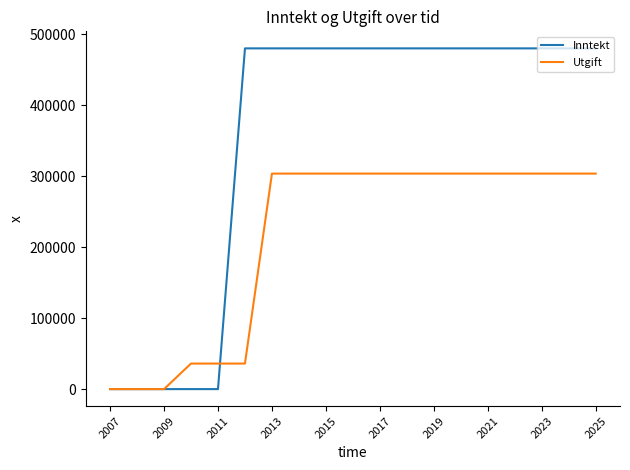

Which series has the largest total across all categories?

Inntekt